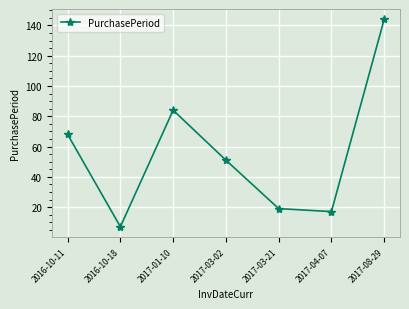

How many data points does each series have?

7